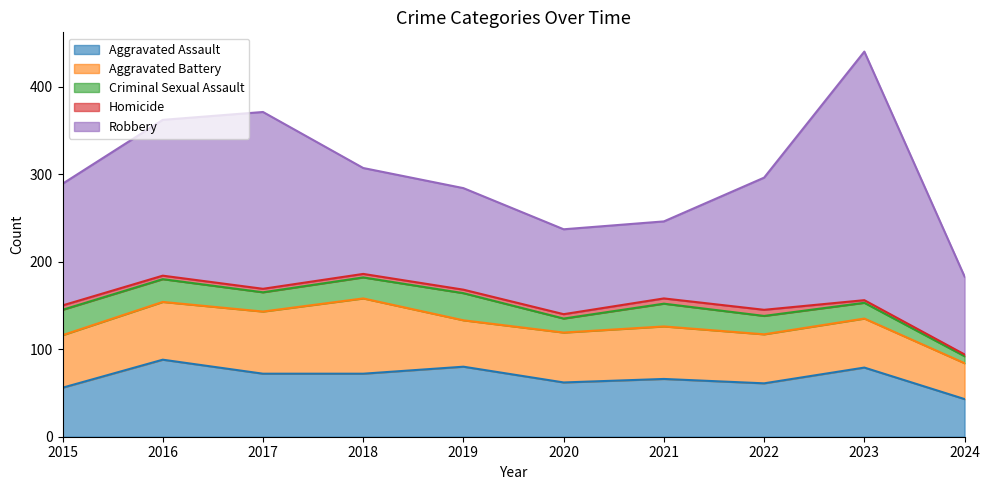

How many distinct data groups are displayed?

5